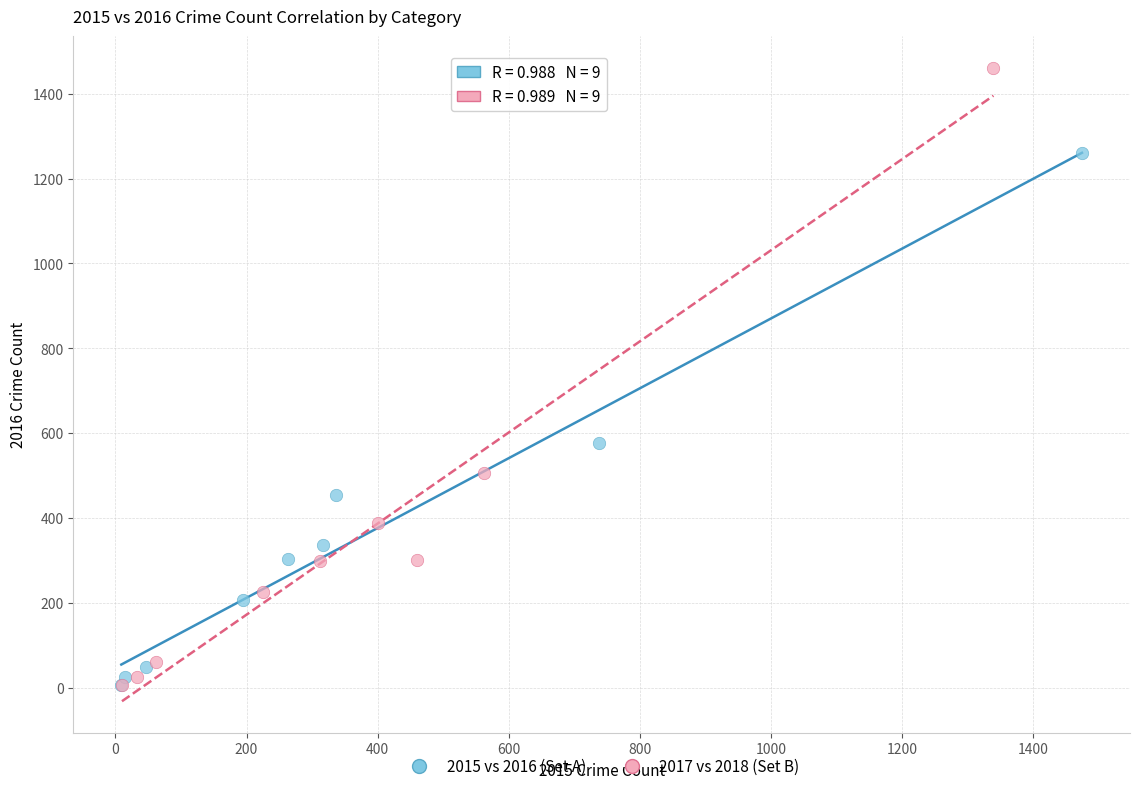

Which series contains the highest Y value?

2017 vs 2018 (Set B)